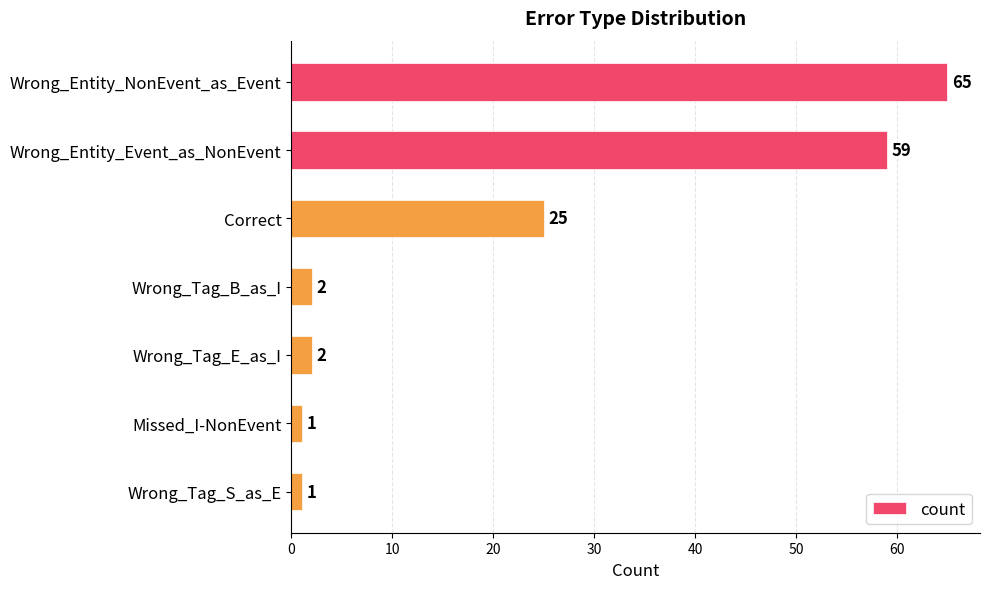

What is the change in value from Correct to Wrong_Tag_E_as_I?

-23